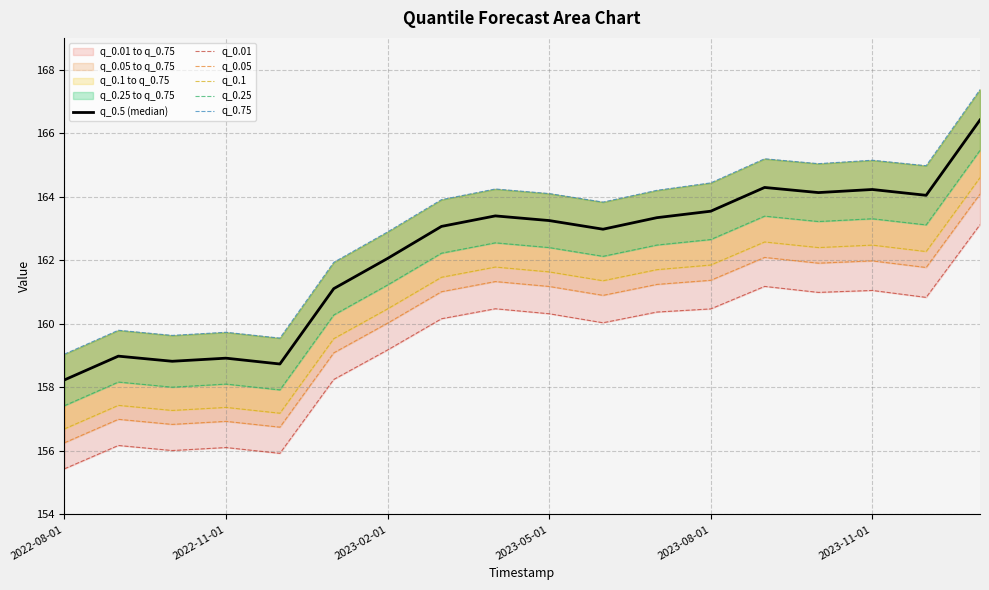

What is the maximum value shown in the chart?

167.4